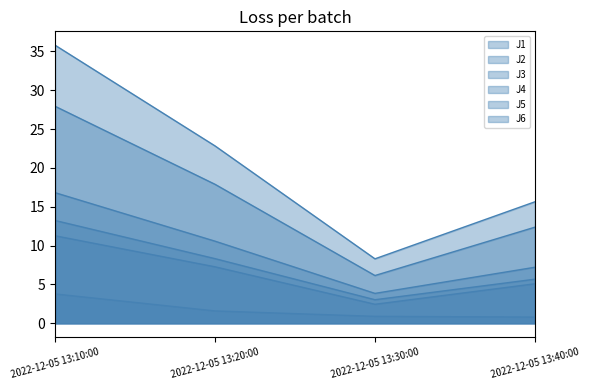

What is the sum of all J2 values?

26.1